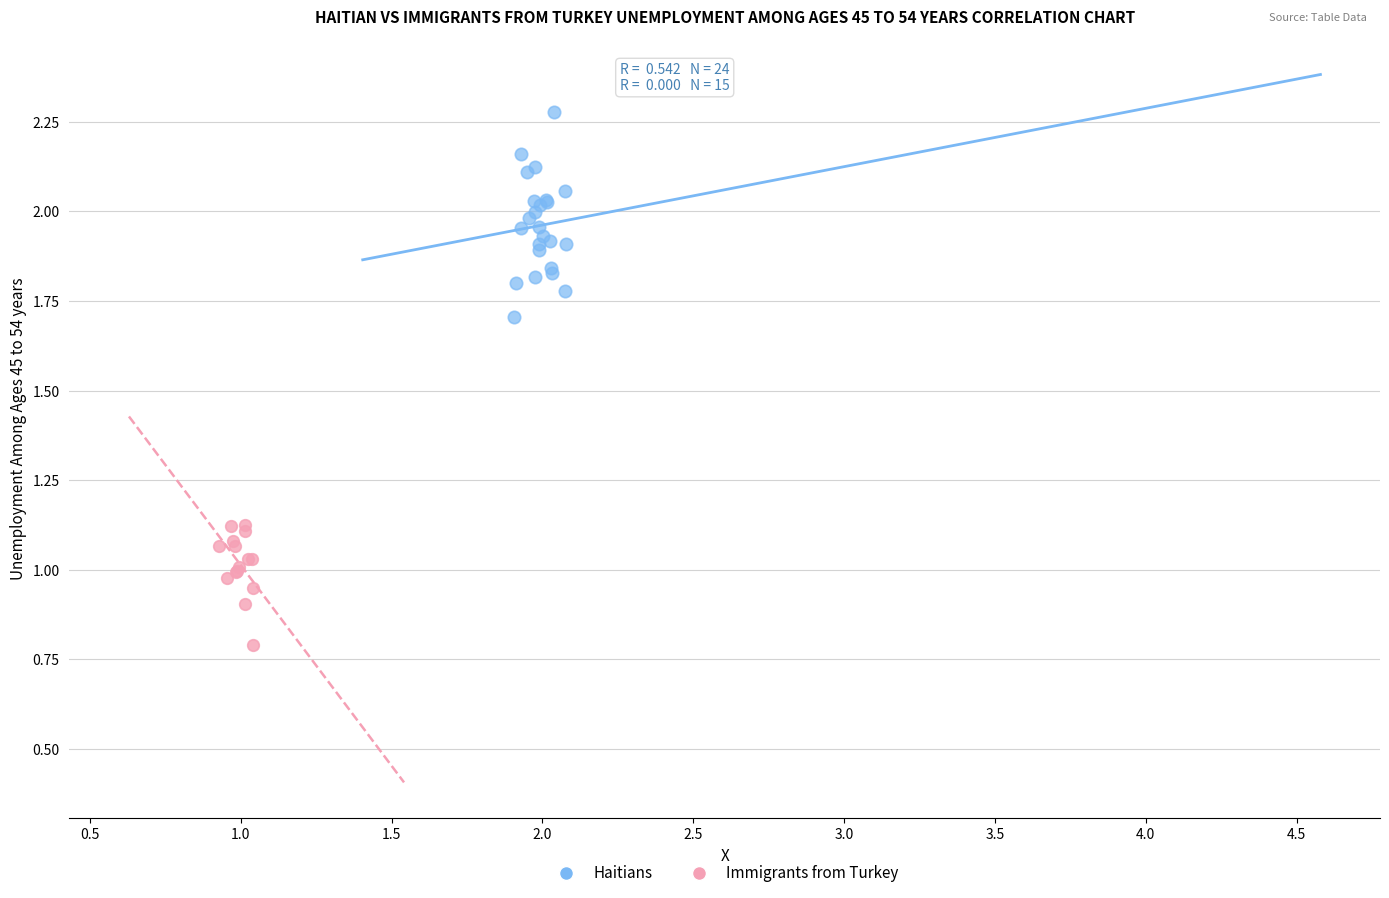

Which series reaches the minimum Y coordinate?

Immigrants from Turkey